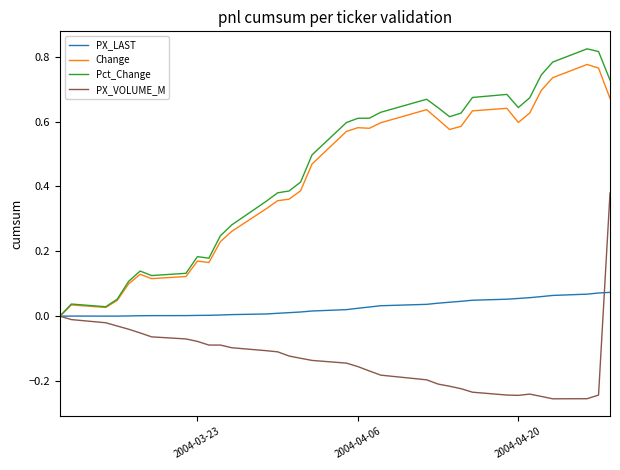

Which series has the largest range (max minus min)?

Pct_Change